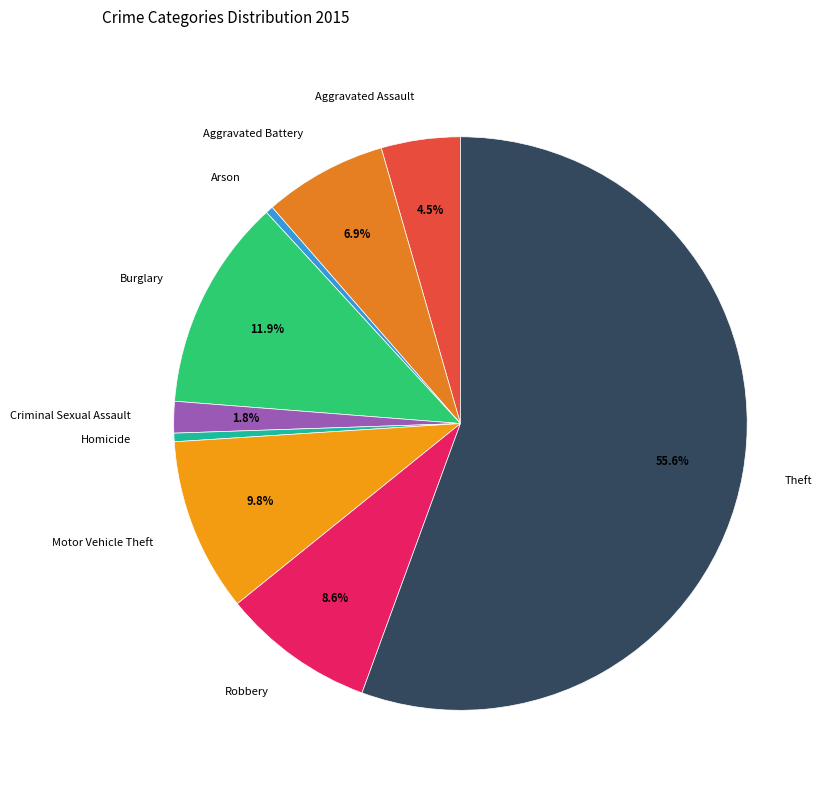

To the nearest percent, what percentage of the pie is Criminal Sexual Assault?

2%